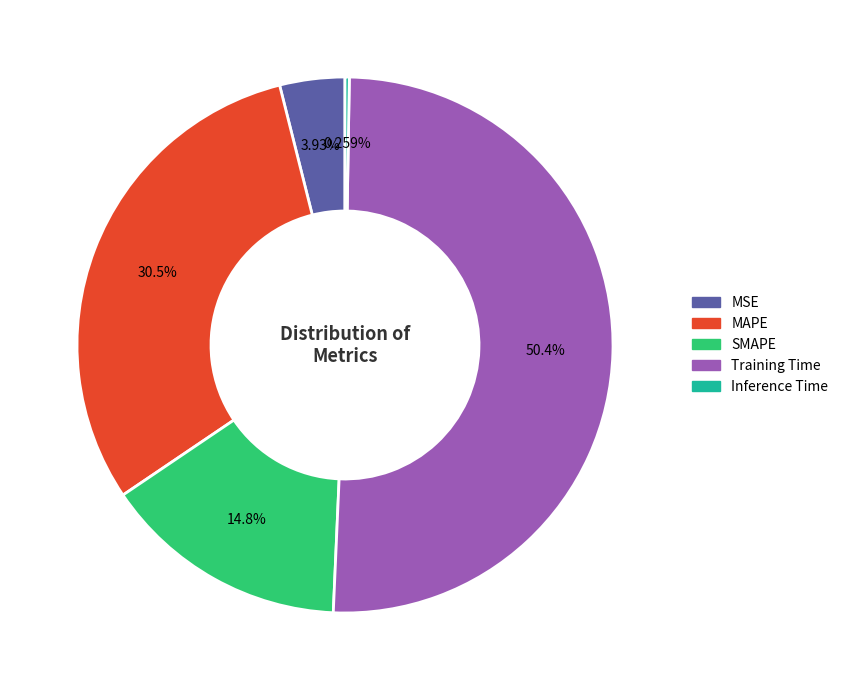

Is MSE the majority of the pie?

No